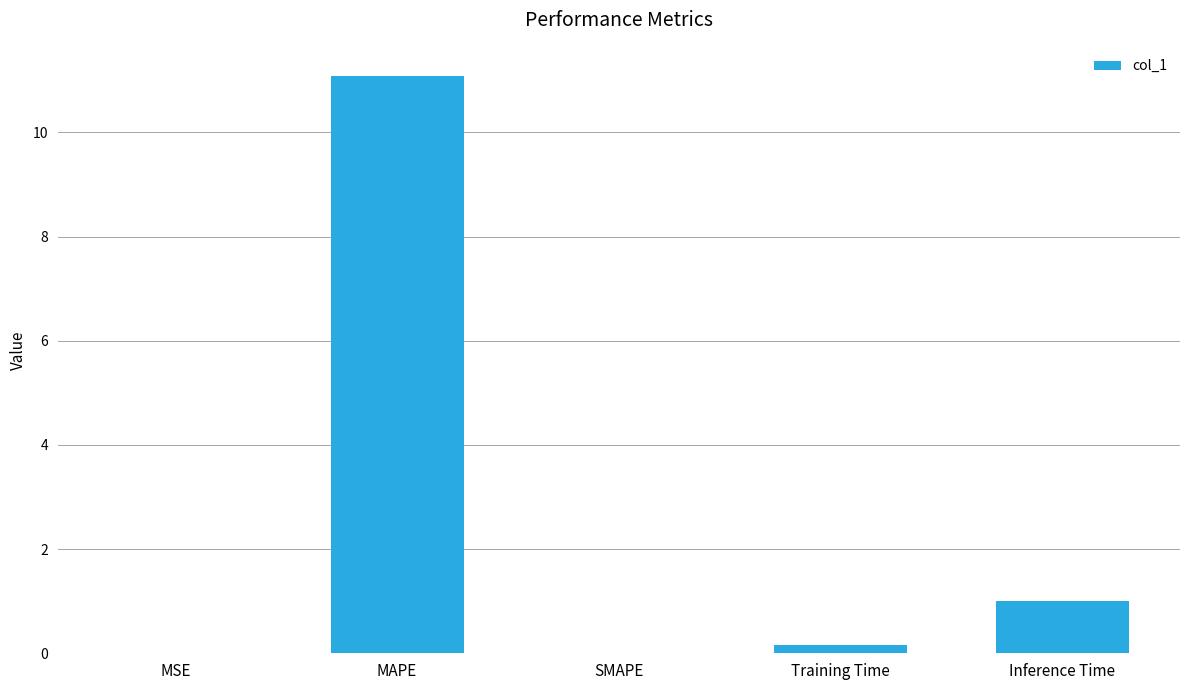

Is it true that the value at Inference Time is 1.0?

True